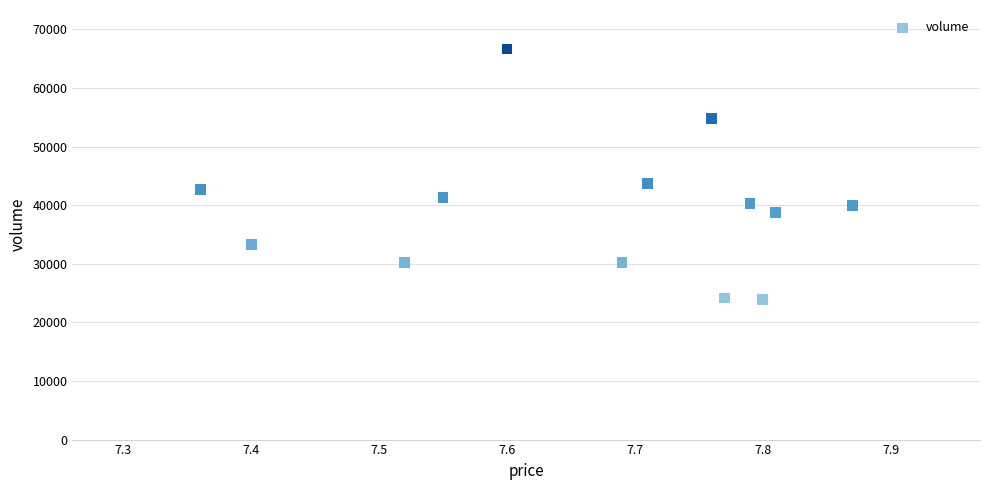

What Y value in the scatter plot is closest to 45294?

43744